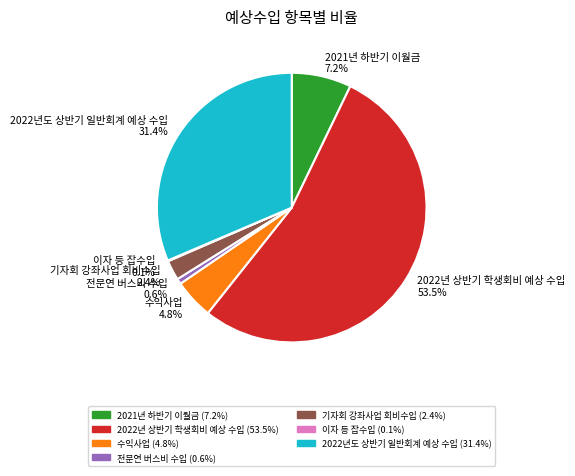

Is the sum of 수익사업 and 2022년도 상반기 일반회계 예상 수입 greater than half?

No